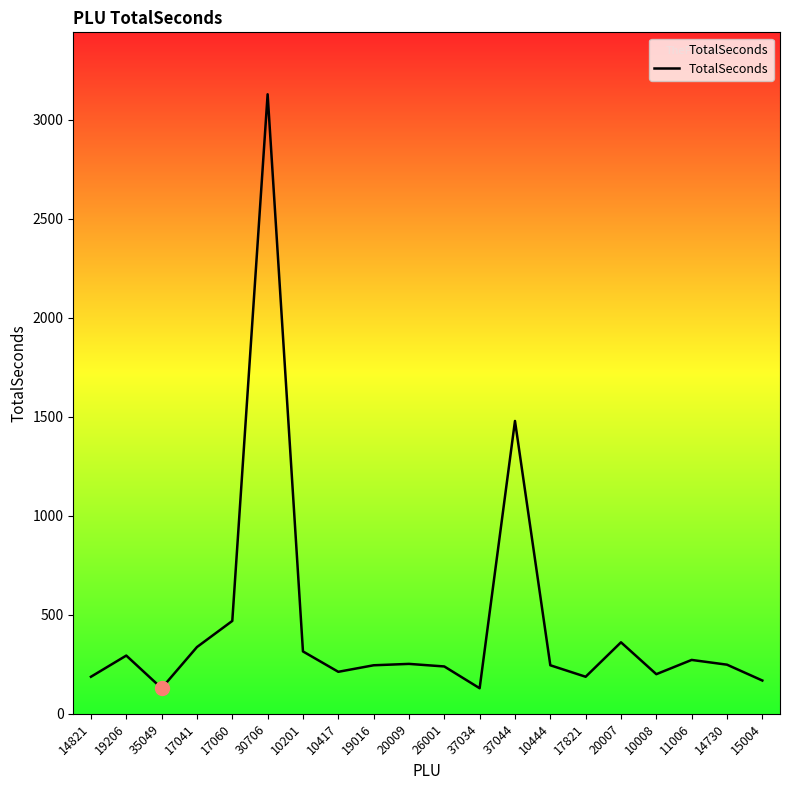

Where is the first local maximum?

19206